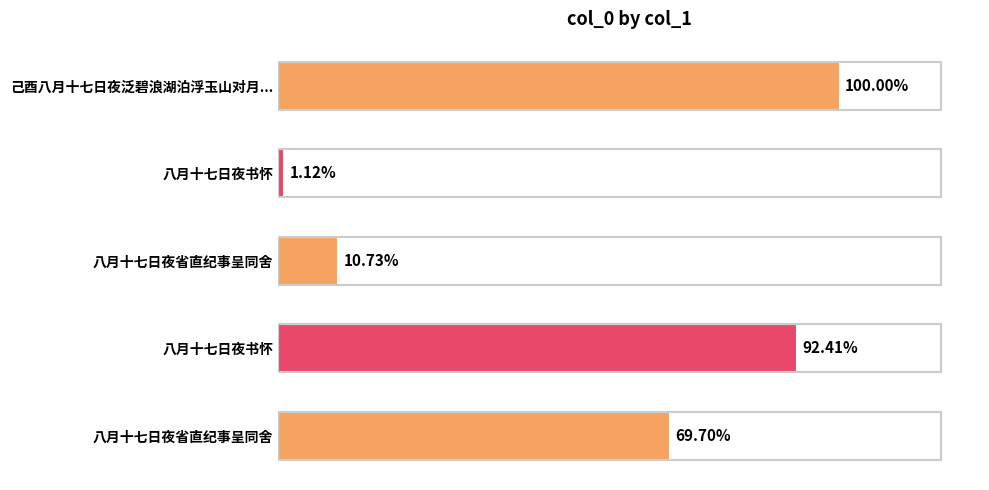

Are the bars horizontal?

Yes